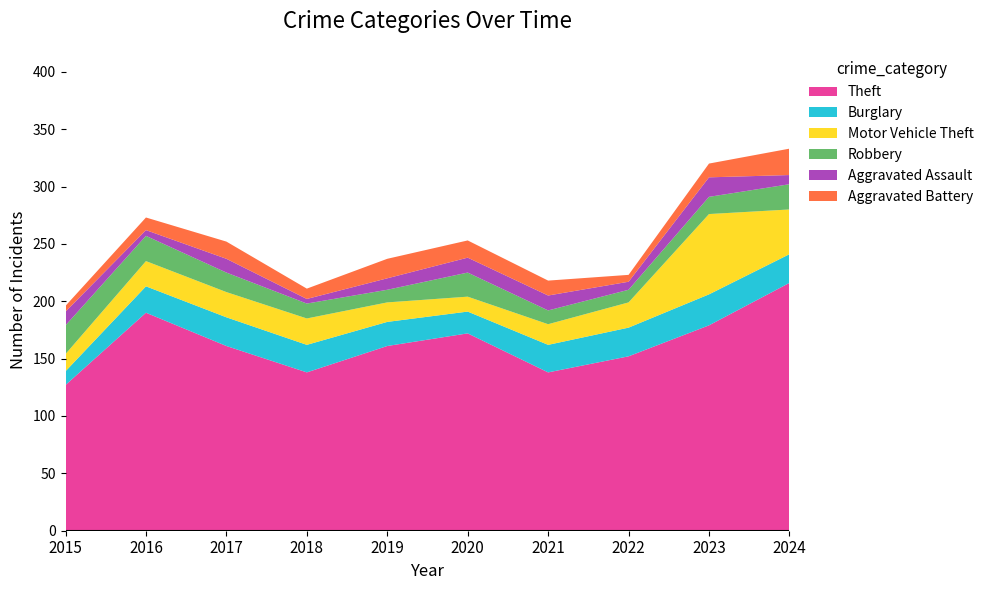

Reading left to right, list all the values displayed in this chart.

Theft: 127	190	161	138	161	172	138	152	179	216
Burglary: 12	23	25	24	21	19	24	25	27	25
Motor Vehicle Theft: 15	22	22	23	17	13	18	22	70	39
Robbery: 25	22	17	13	11	21	12	11	15	22
Aggravated Assault: 12	5	12	4	10	13	13	7	17	8
Aggravated Battery: 5	11	15	9	17	15	13	6	12	23